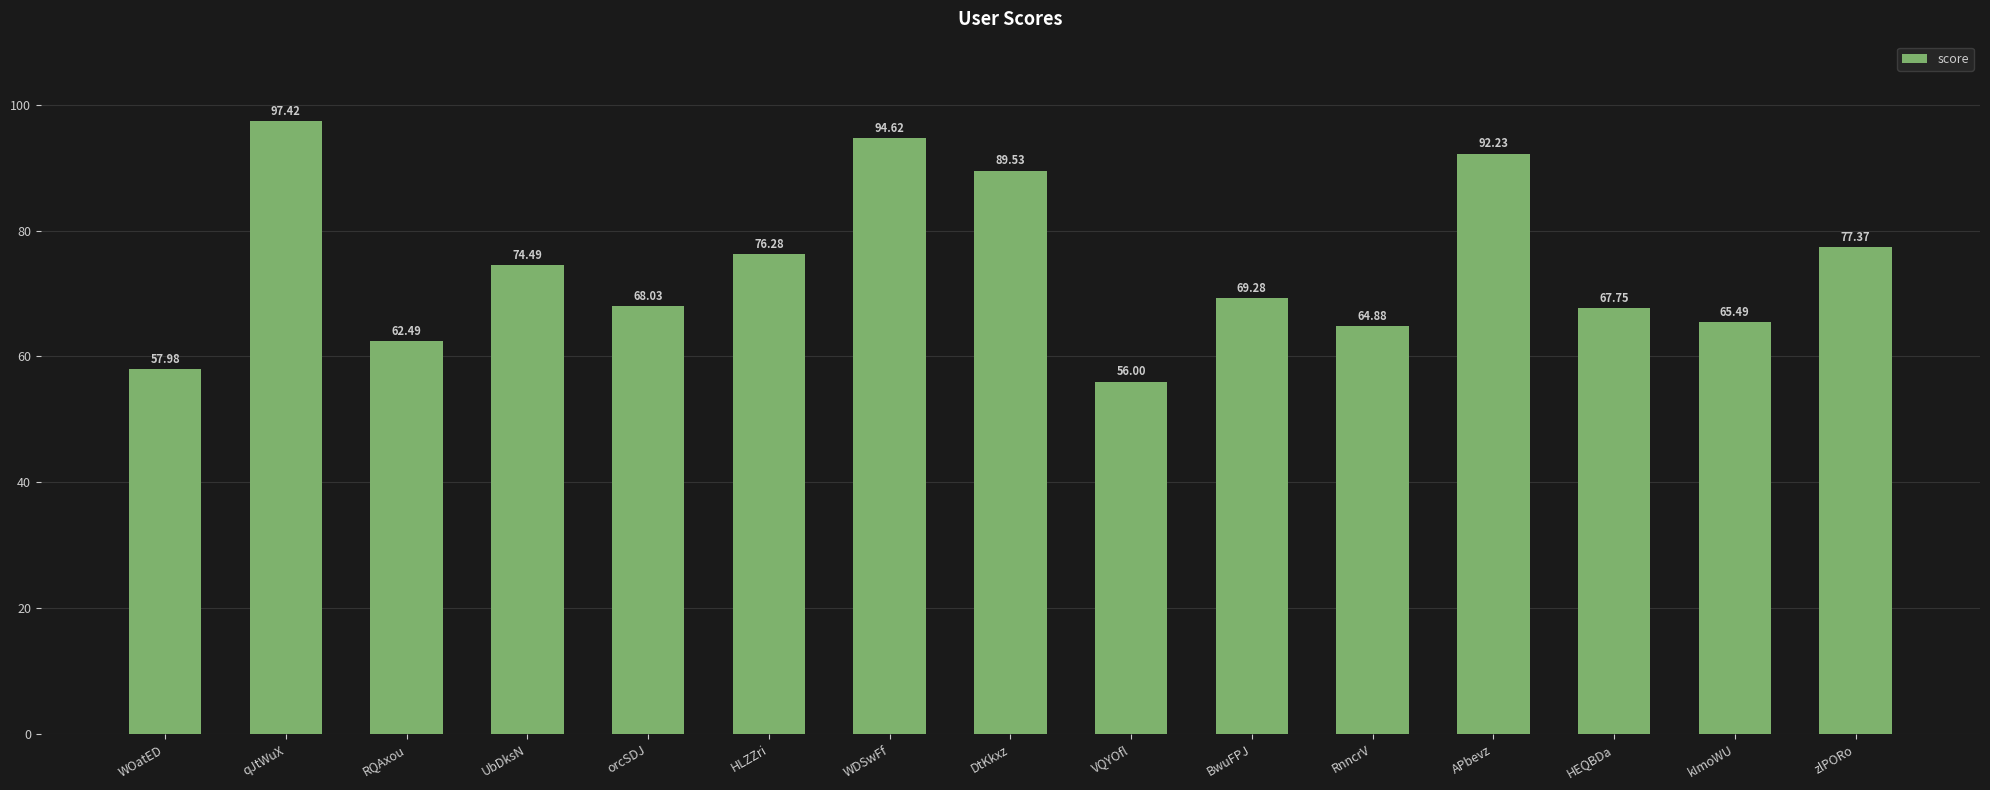

Is it true that the value at BwuFPJ is 69.3?

True